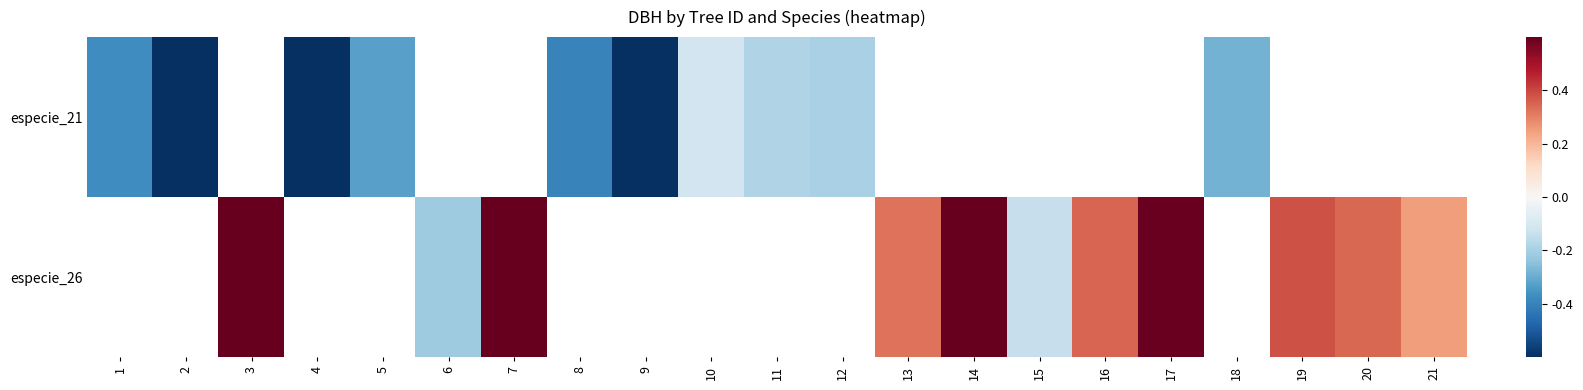

At 20, list the series in order from largest to smallest.

especie_21, especie_26